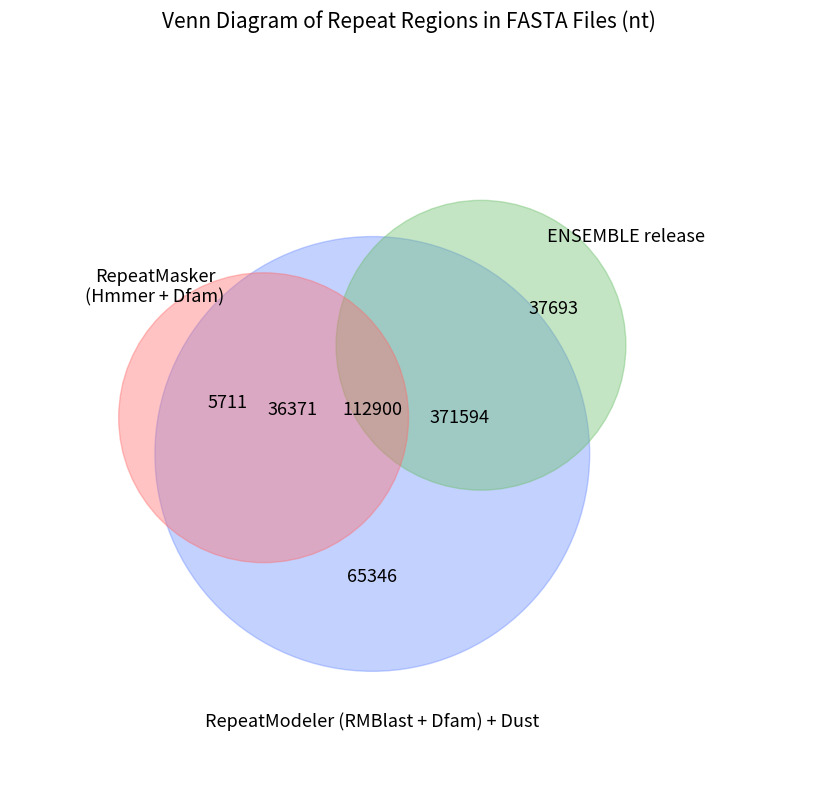

To the nearest percent, what is the average slice percentage?

8%